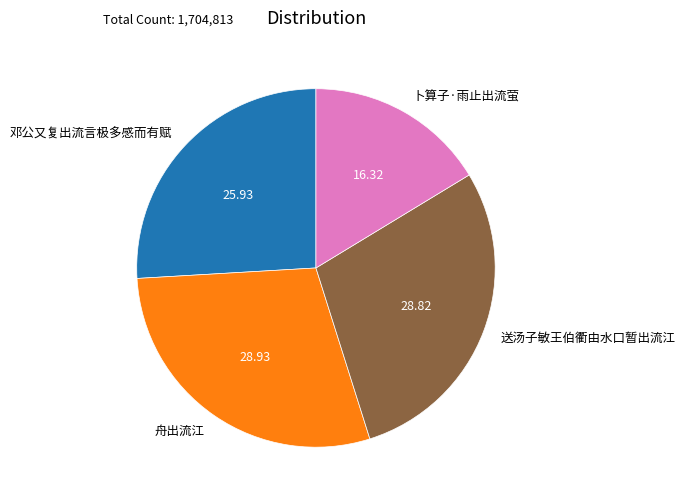

Between 舟出流江 and 卜算子·雨止出流萤, which is larger?

舟出流江